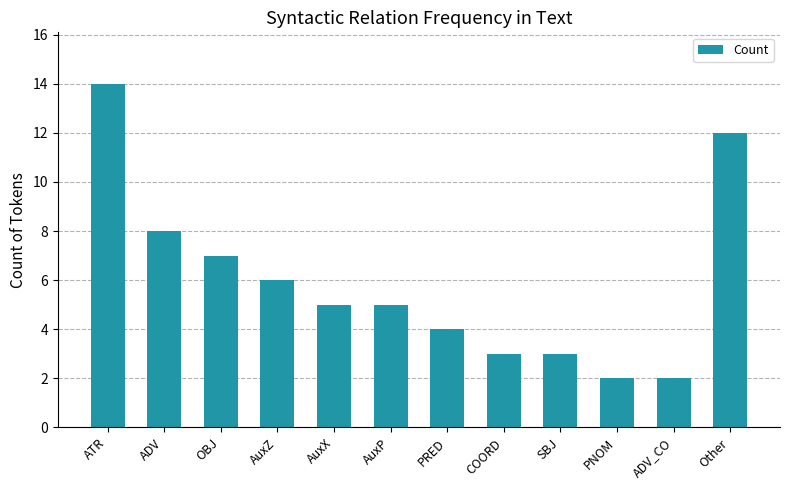

What is the value of the 8th bar from the left?

3